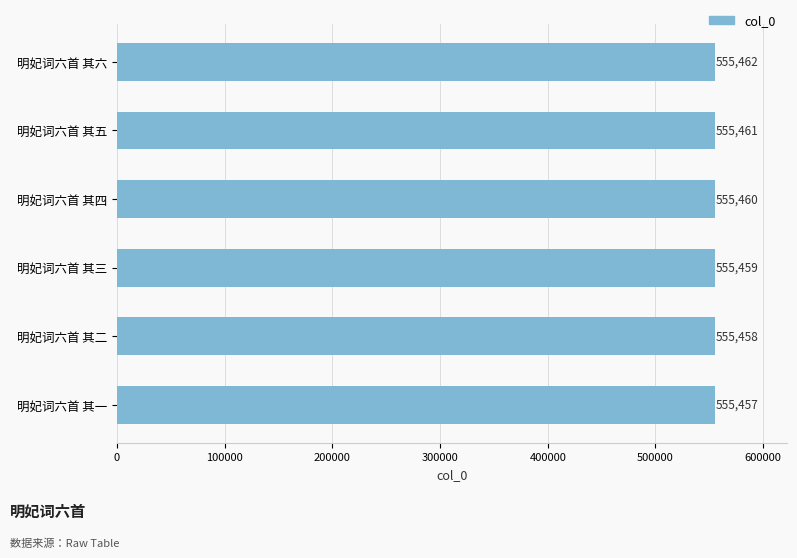

Is it true that the value at 明妃词六首 其四 is 555460?

True